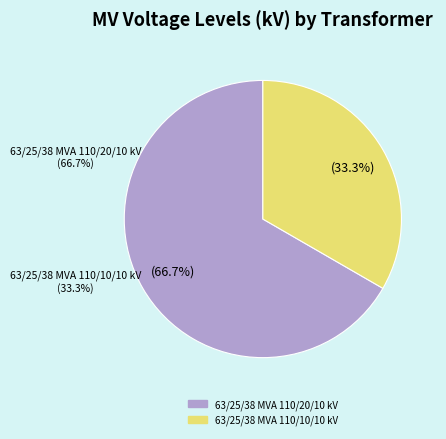

What percentage is the 63/25/38 MVA 110/20/10 kV slice, to the nearest percent?

67%